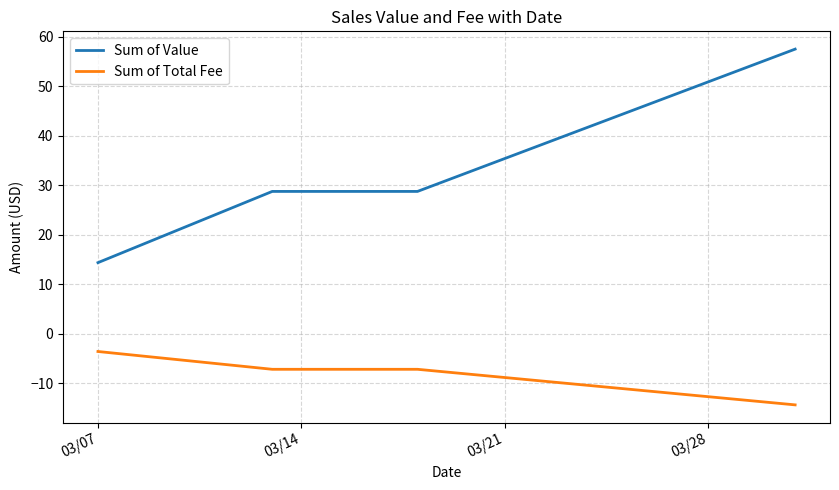

Which series has the largest total across all categories?

Sum of Value